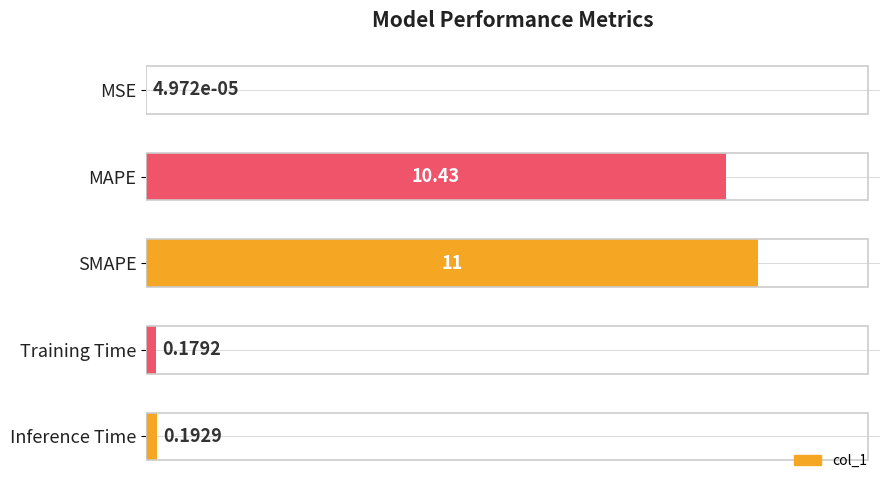

What is the average value?

4.4